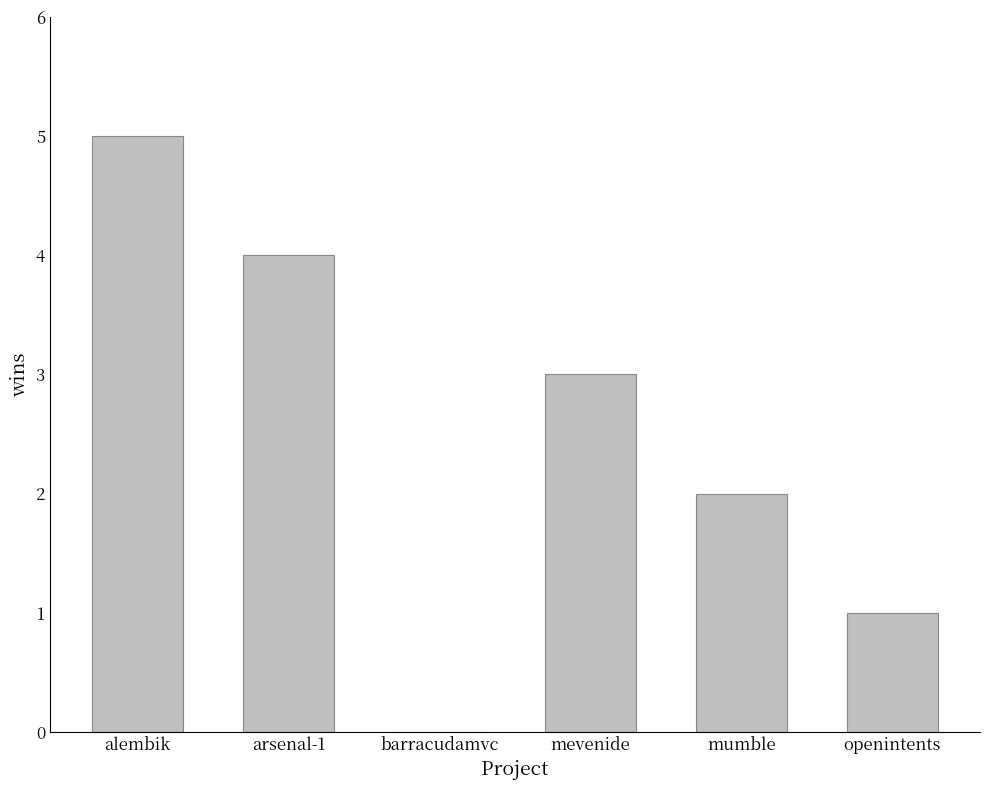

Count the number of categories in the chart.

6